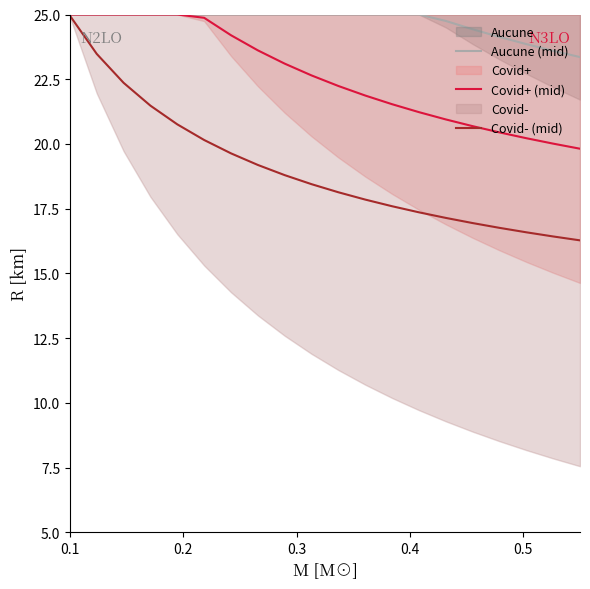

How many data points in Covid- (mid) are less than 18?

9